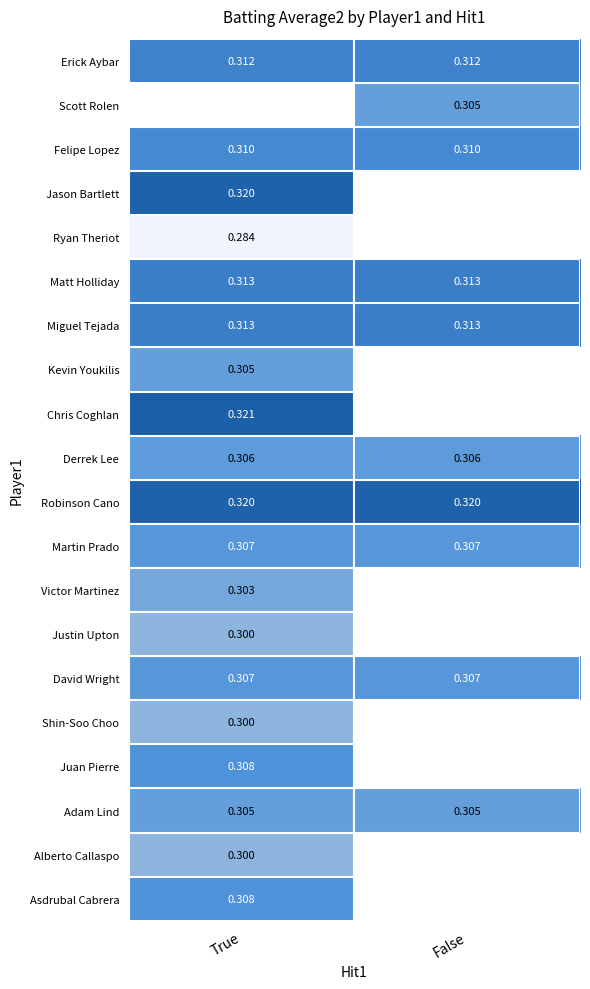

What value does the Victor Martinez series have at True?

0.3